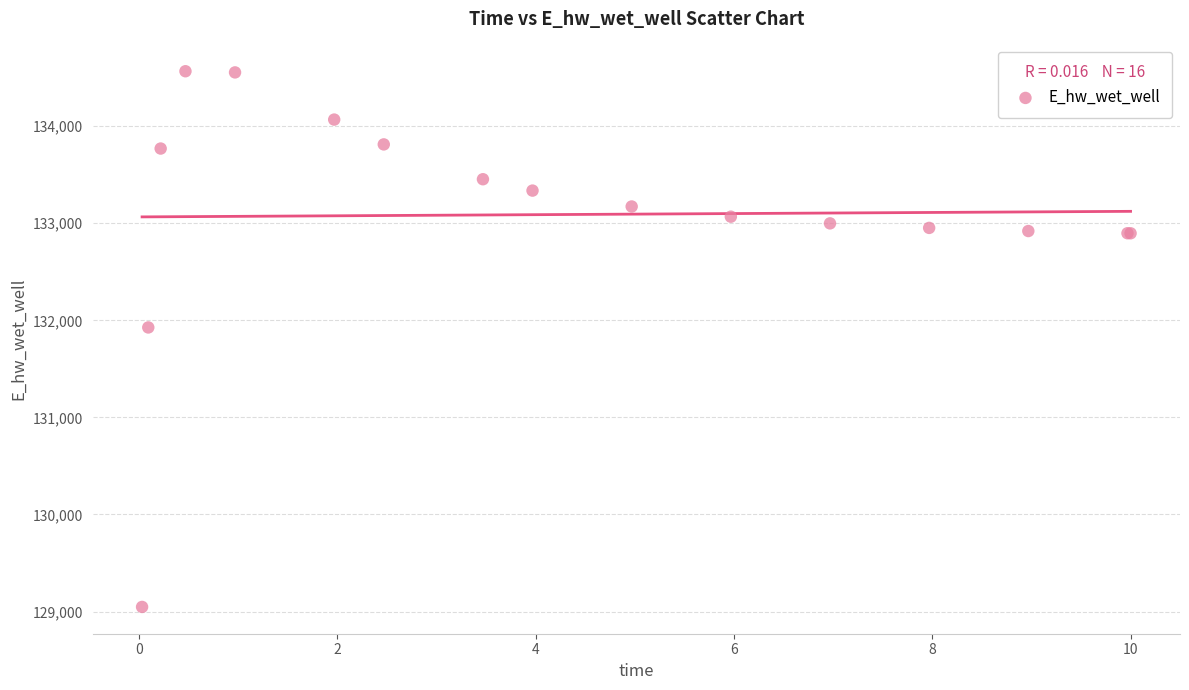

What Y value in the scatter plot is closest to 131806?

131926.5